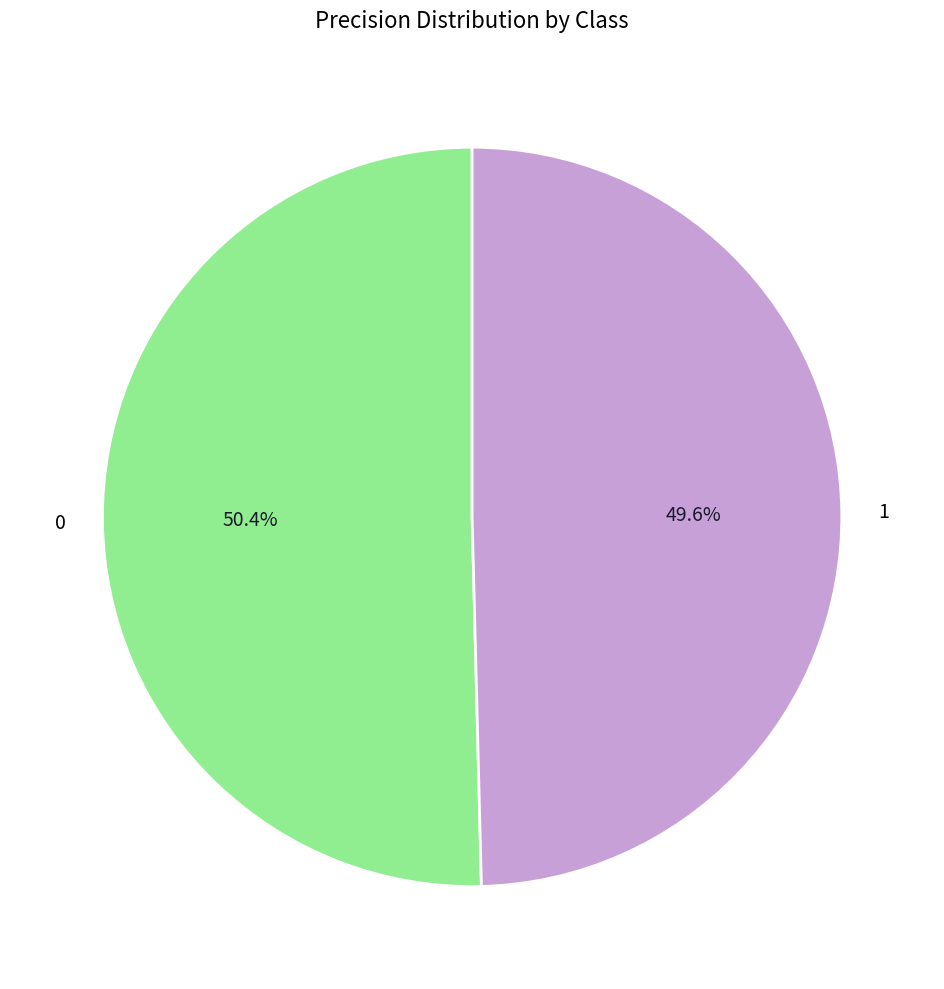

How many segments does this pie chart have?

2